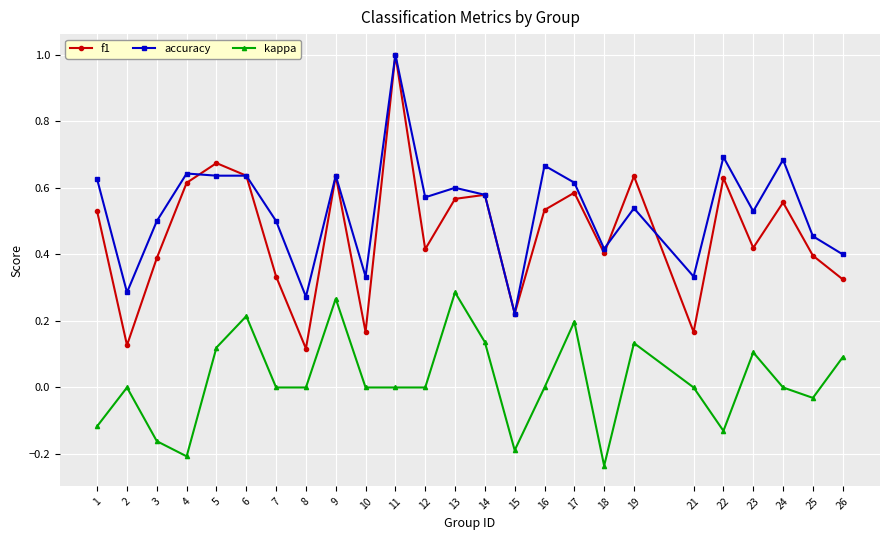

At 19, list the series in order from smallest to largest.

kappa, accuracy, f1